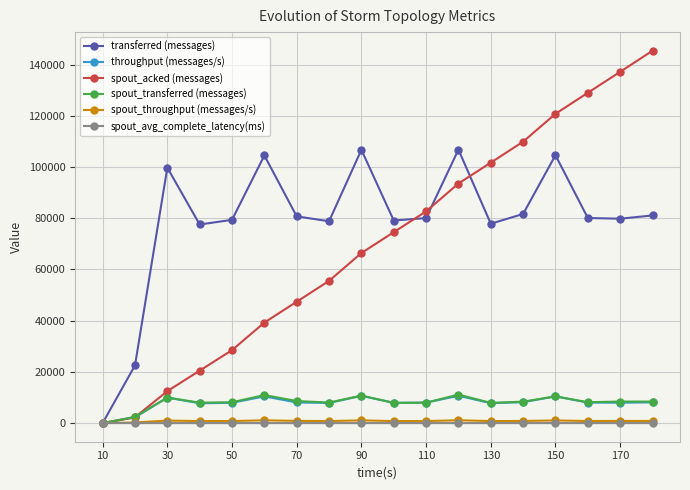

What is the maximum value shown in the chart?

145420.0